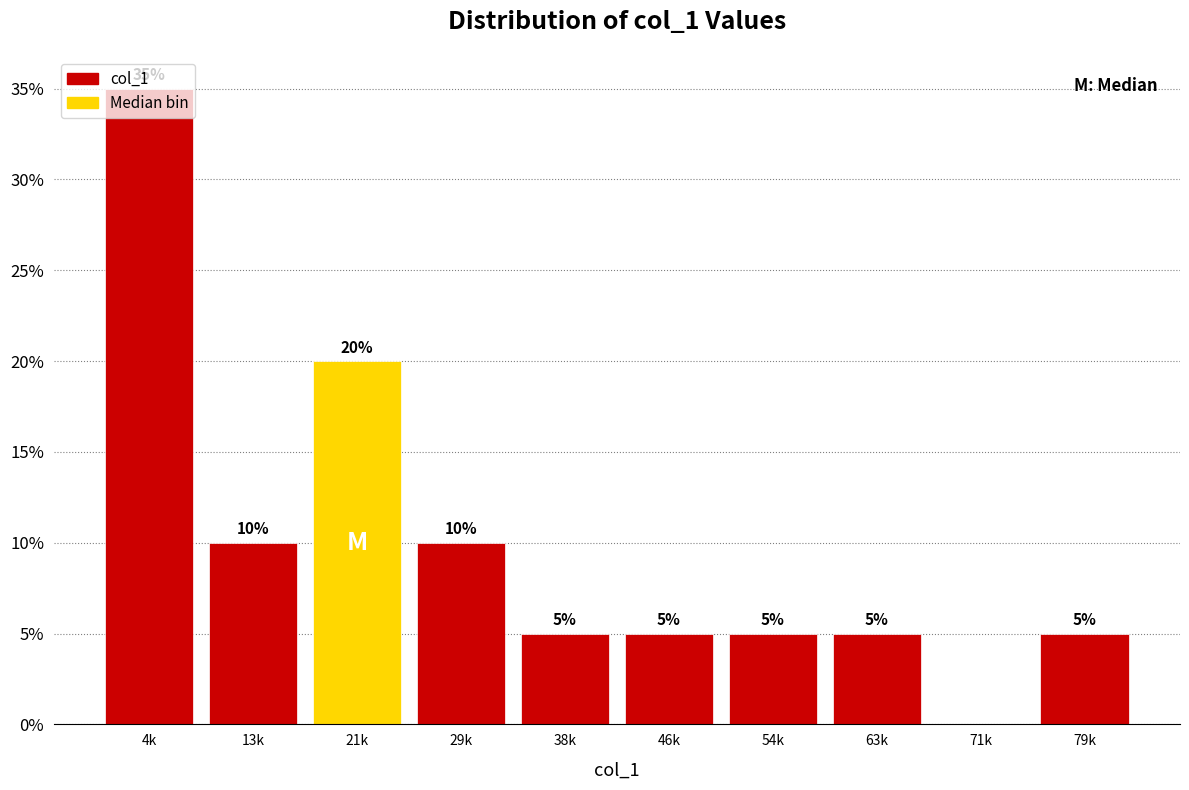

What is the sum of the values at 46k and 71k?

5